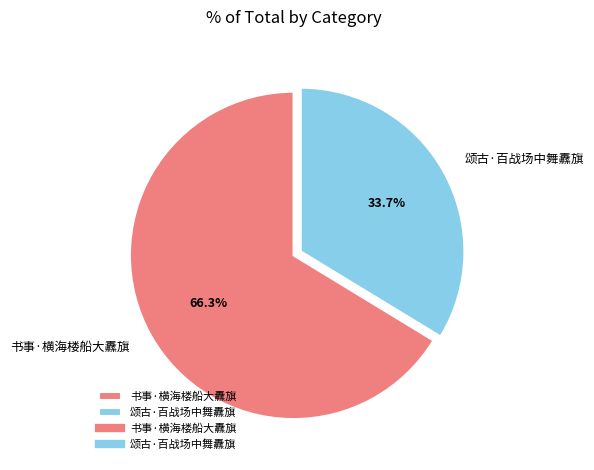

Which slice is the smallest?

颂古·百战场中舞纛旗